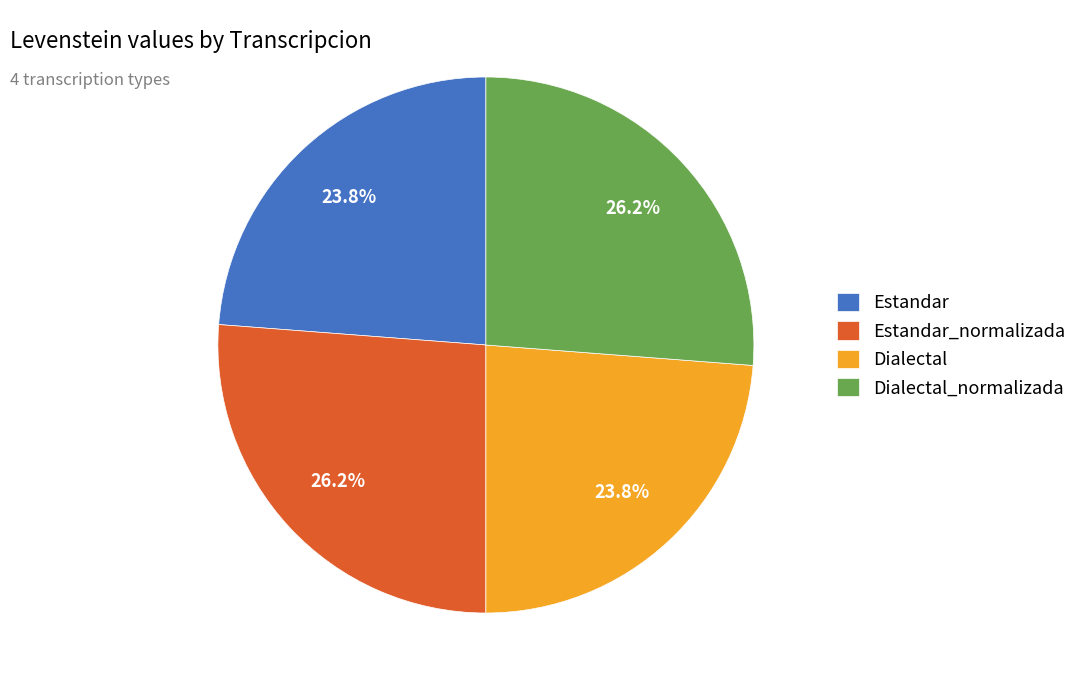

Between Dialectal and Dialectal_normalizada, which is larger?

Dialectal_normalizada